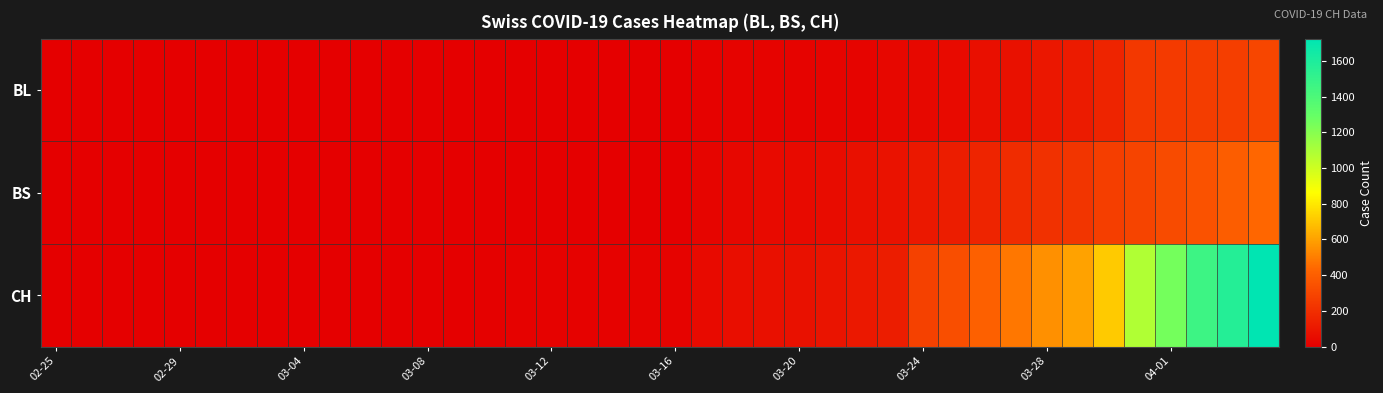

Which series has the largest total across all categories?

CH